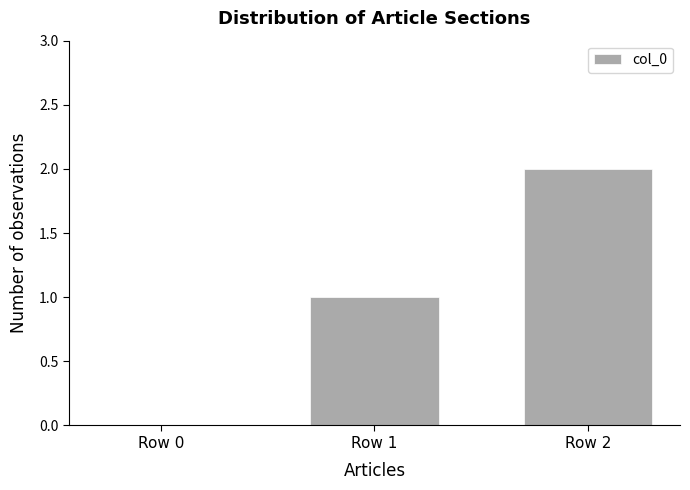

Between Row 1 and Row 0, which is larger?

Row 1